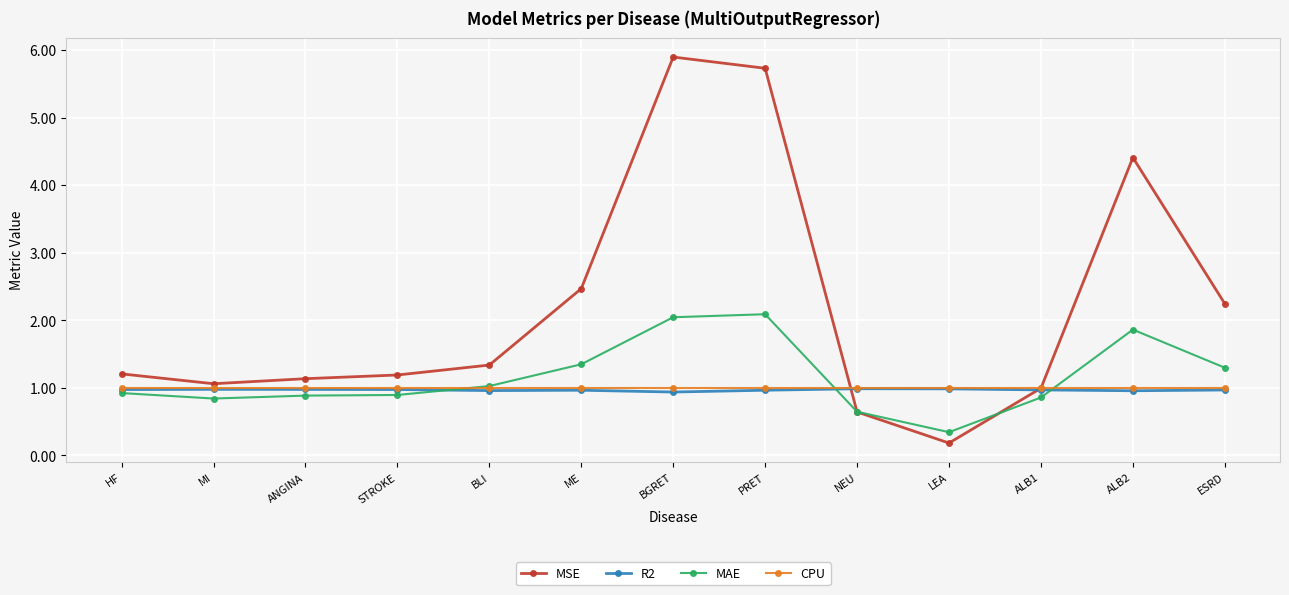

What is the maximum value shown in the chart?

5.9